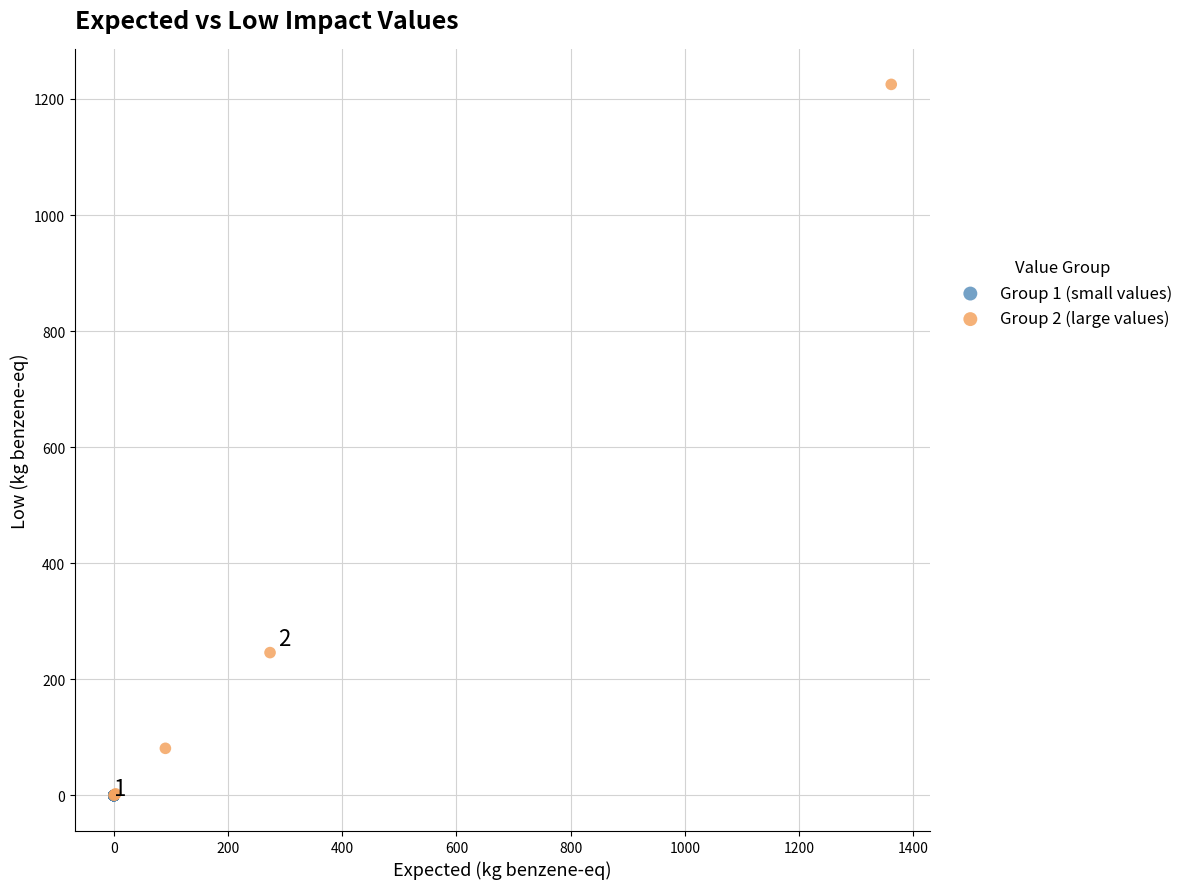

Which series has the widest spread of Y values?

Group 2 (large values)